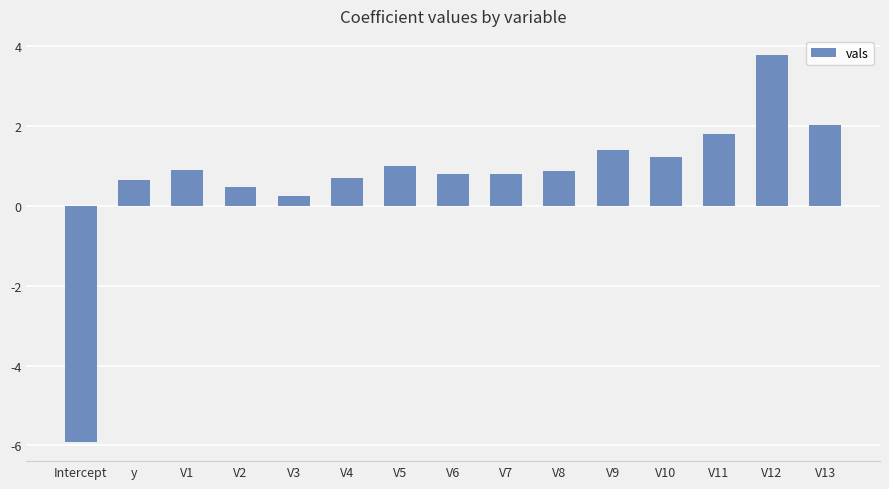

What is the value of the 10th bar from the left?

0.9